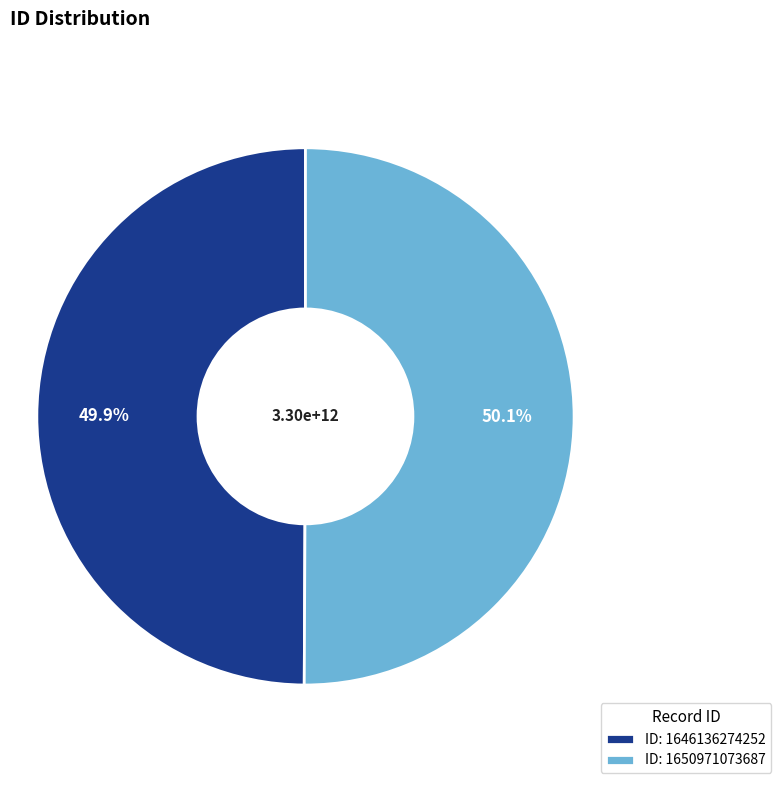

Approximately how many times larger is the value at ID: 1650971073687 compared to ID: 1646136274252?

1.0